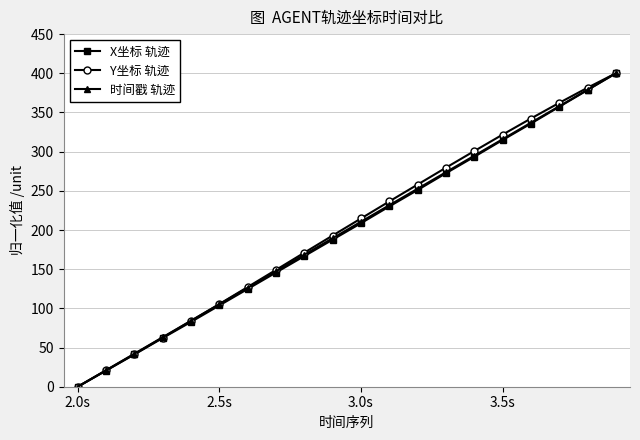

True or false: 时间戳 轨迹 has more than 0 points higher than both neighbors.

False